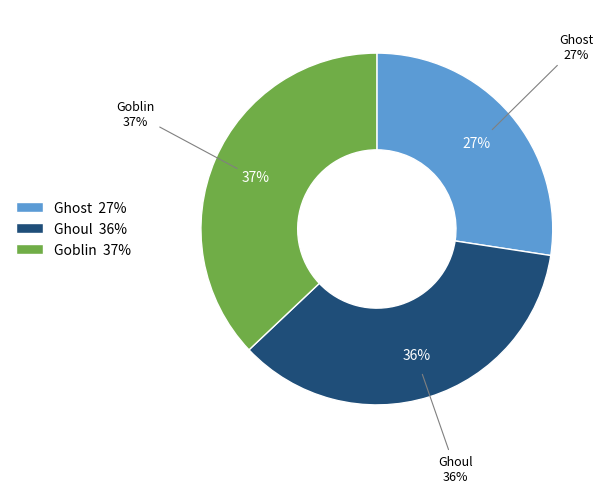

To the nearest percent, what is the average slice percentage?

33%